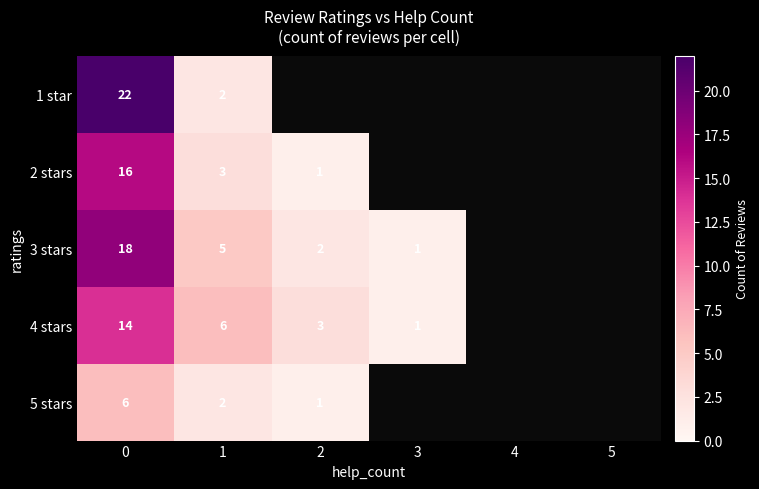

The 4 stars series shows 8 at 0. True or false?

False